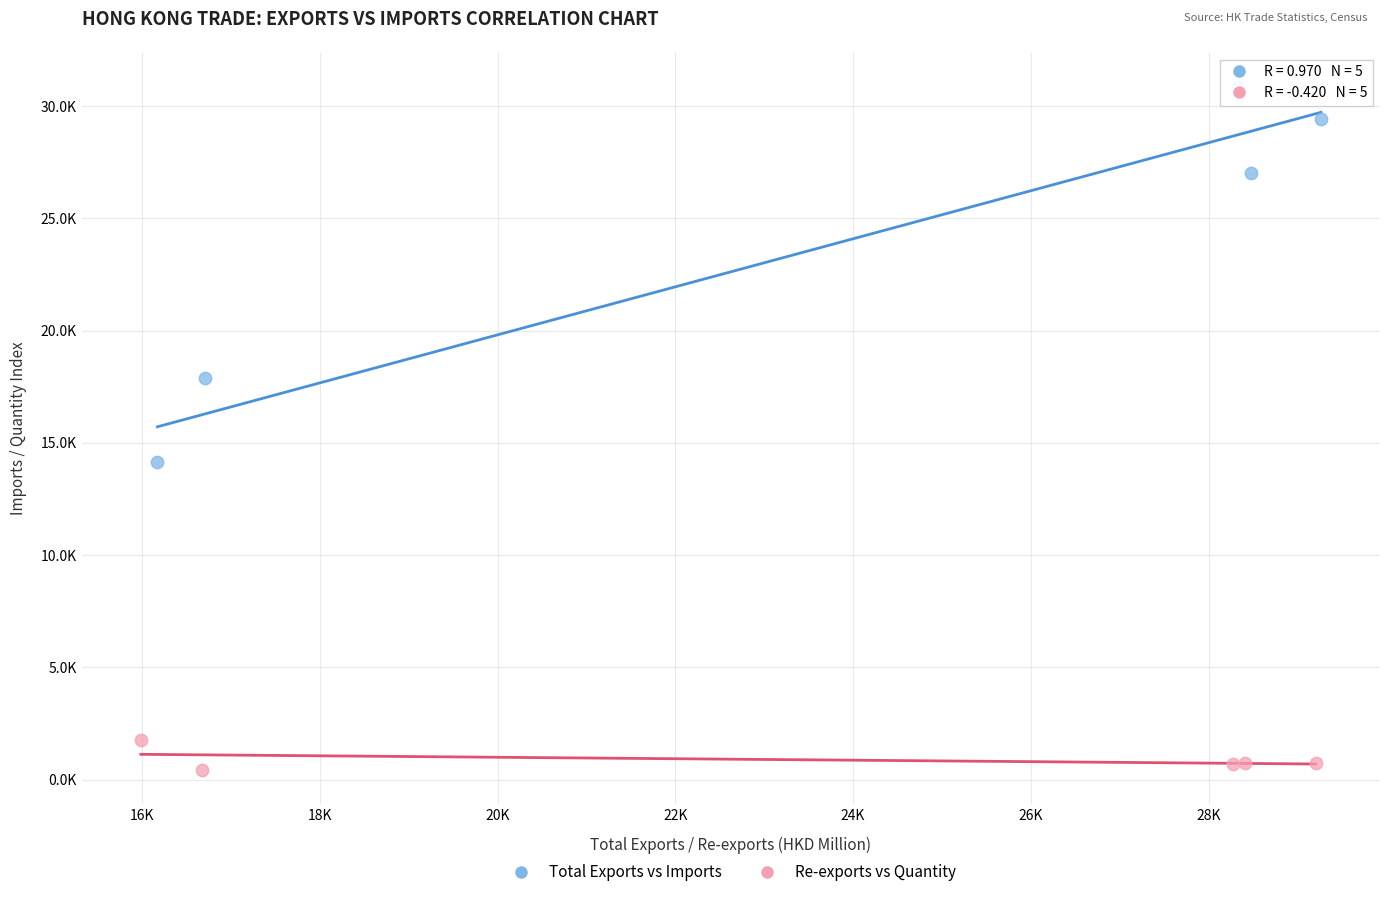

What are all the series names shown in the legend?

Total Exports vs Imports, Re-exports vs Quantity